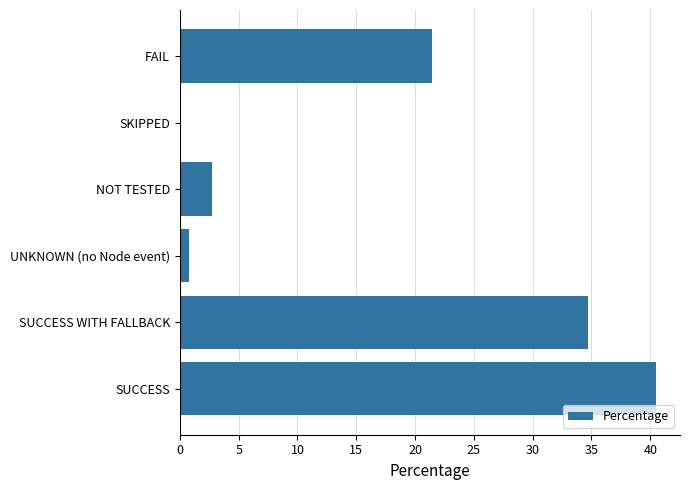

Reading bottom to top, extract all data points from this chart.

SUCCESS=40.5	SUCCESS WITH FALLBACK=34.7	UNKNOWN (no Node event)=0.8	NOT TESTED=2.7	SKIPPED=0.0	FAIL=21.4